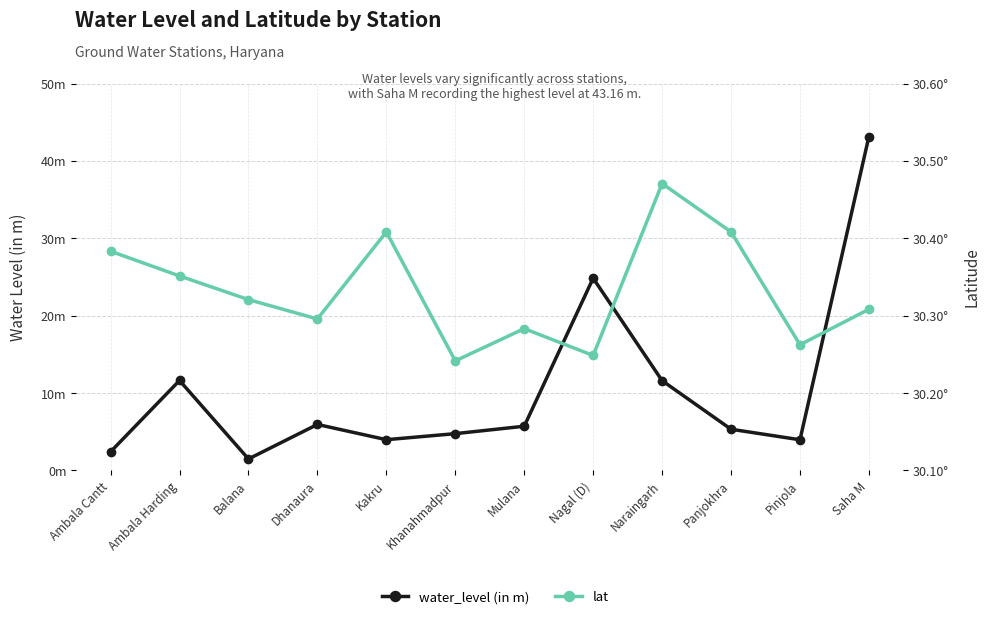

Reading left to right, transcribe all the data shown in this chart.

water_level (in m): 2.4	11.6	1.5	6.0	4.0	4.8	5.7	24.9	11.6	5.3	4.0	43.2
lat: 30.4	30.4	30.3	30.3	30.4	30.2	30.3	30.2	30.5	30.4	30.3	30.3